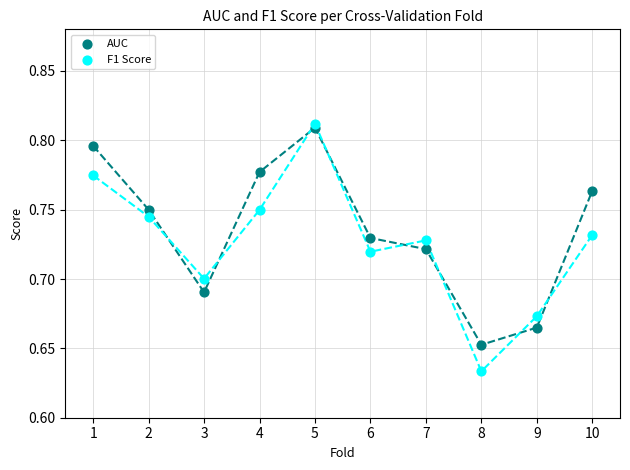

Which series reaches the maximum Y coordinate?

F1 Score